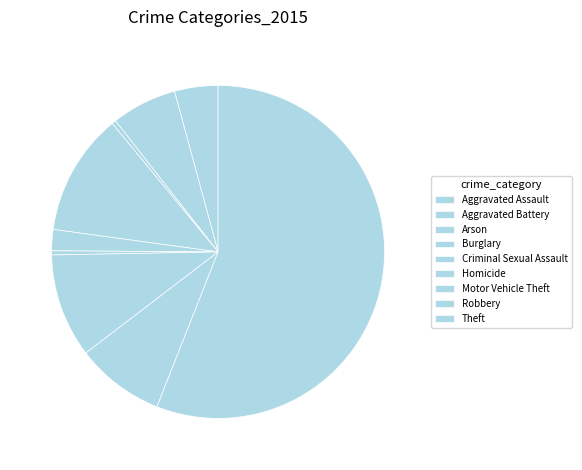

How much of the chart is everything except Aggravated Assault?

95.8%